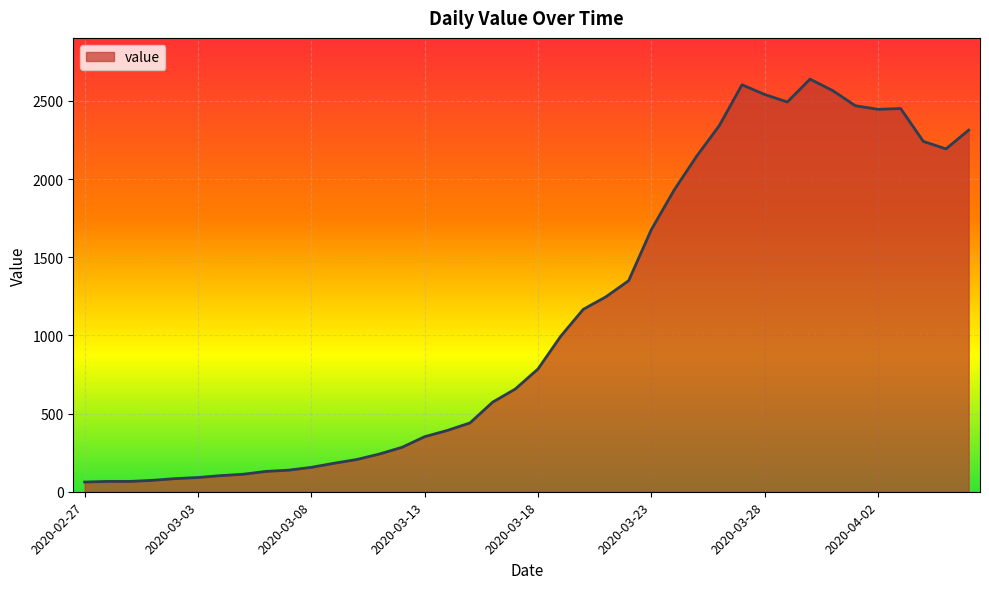

What is the minimum value shown in the chart?

62